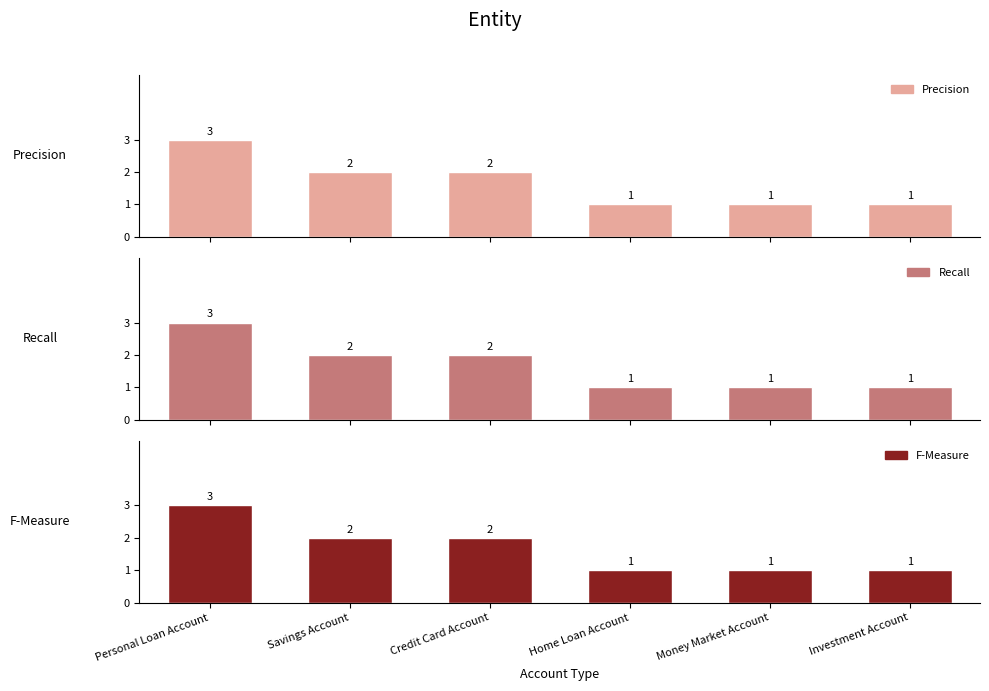

How many data points in Recall are above 2?

1